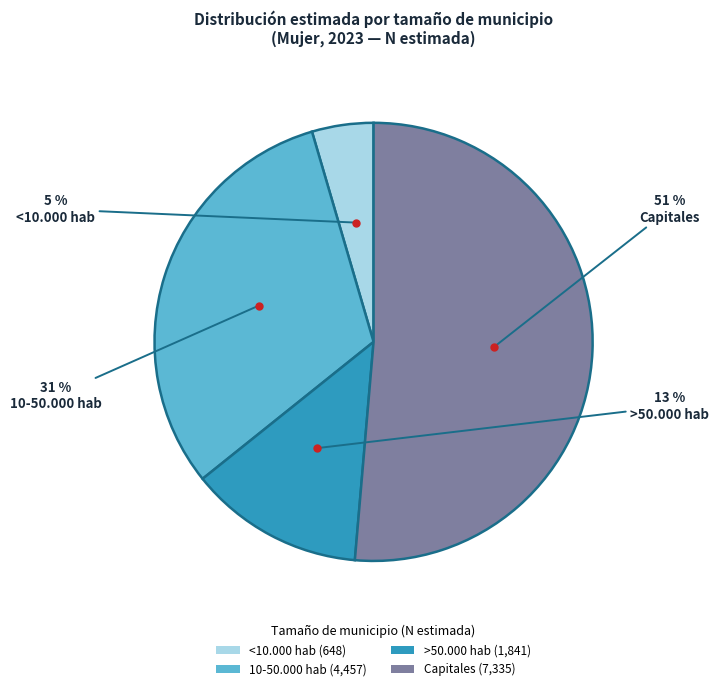

What is the smallest slice in the pie chart?

<10.000 hab